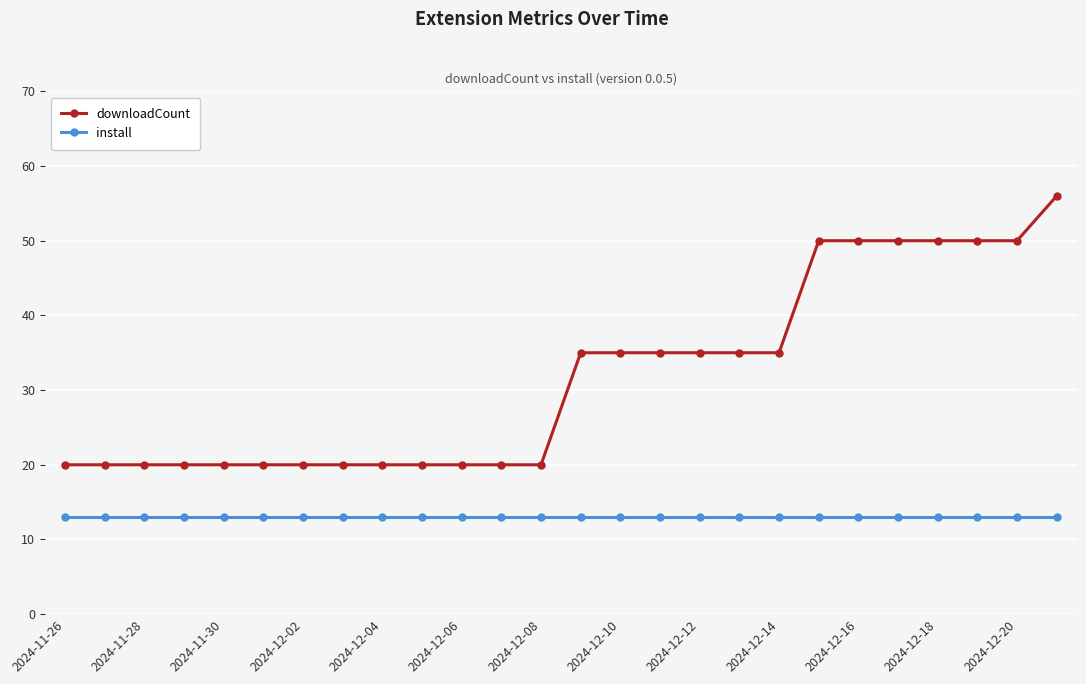

Which series has the largest total across all categories?

downloadCount